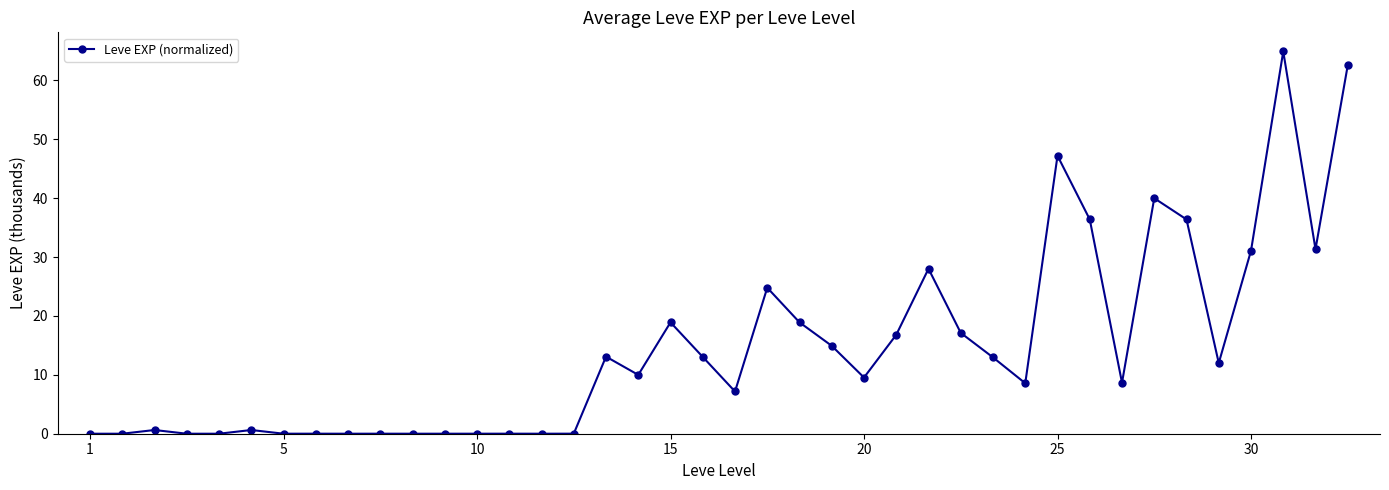

Count the number of data series in this chart.

1